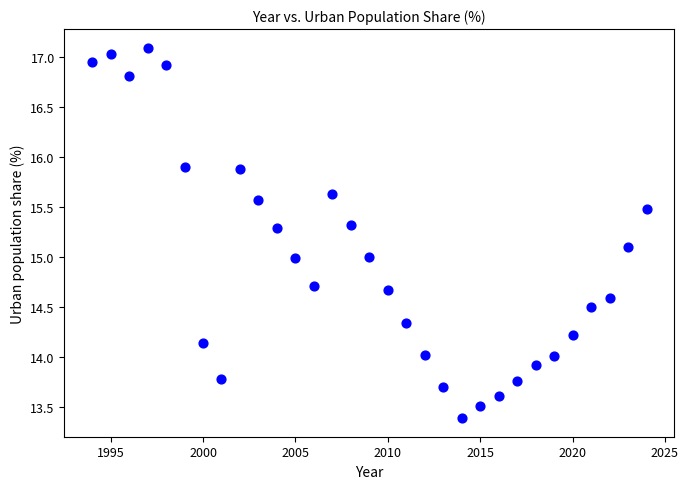

What is the range of Y values (max minus min)?

3.7